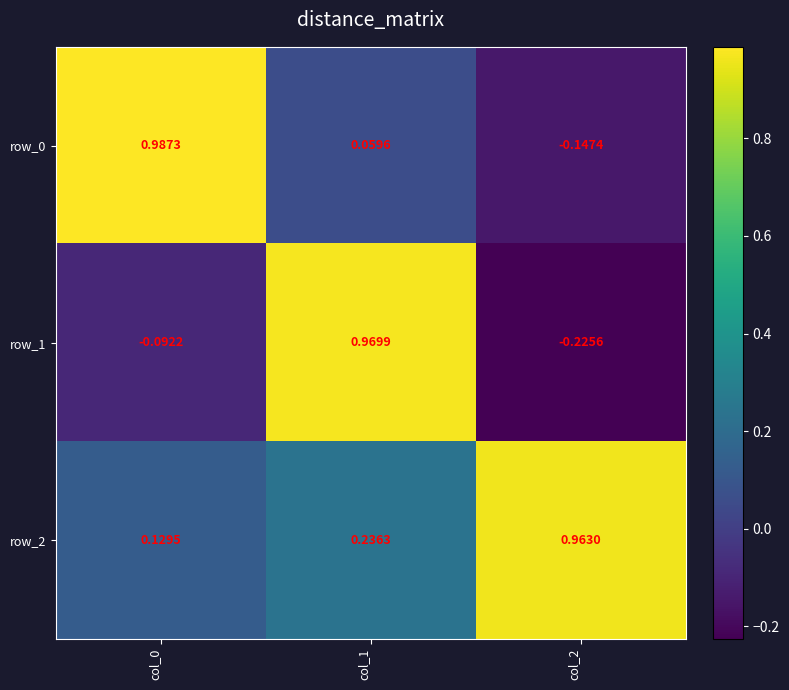

At which category is the sum across all series the highest?

col_1